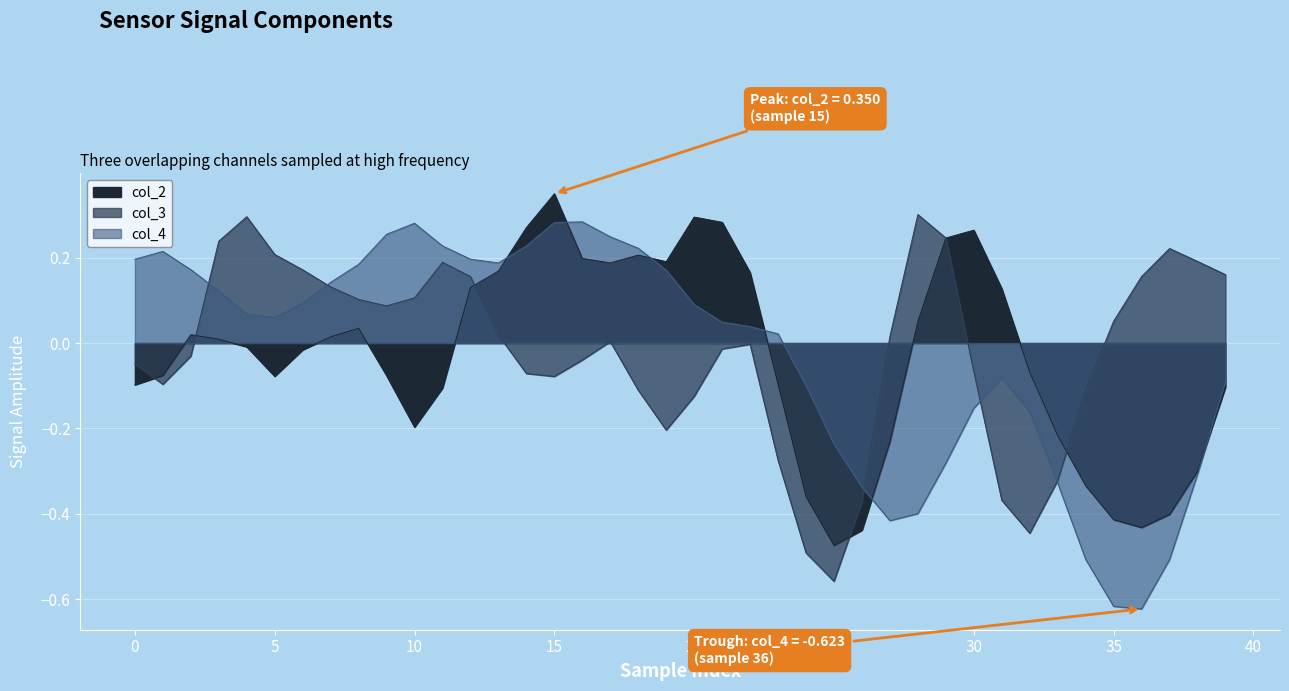

What is the label of the 14th point from the right?

26